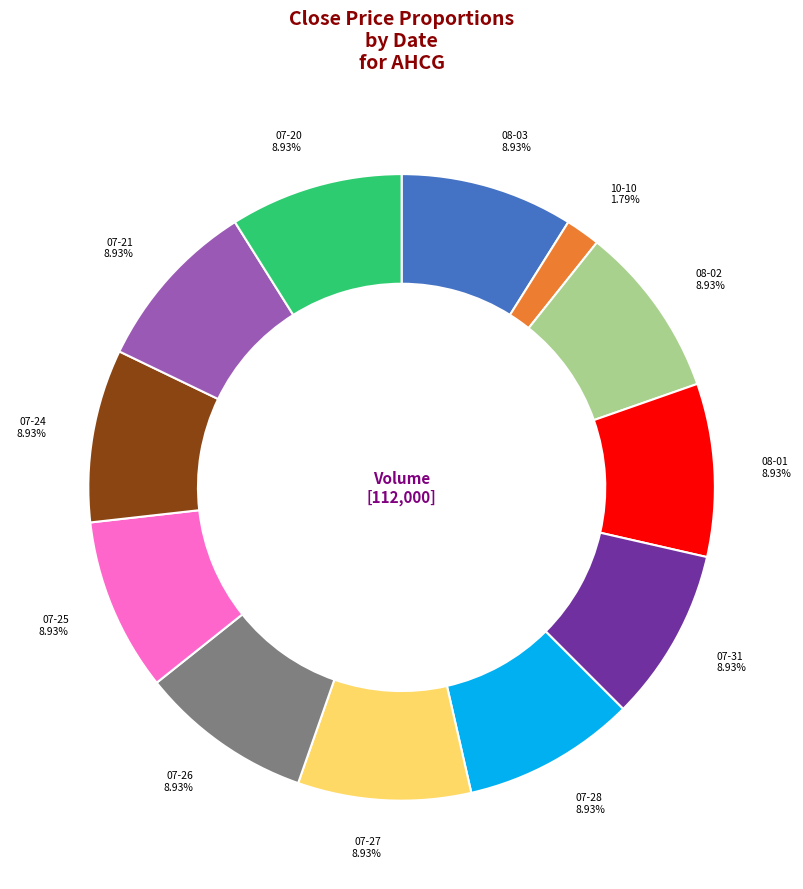

Is there a majority slice in this chart?

No